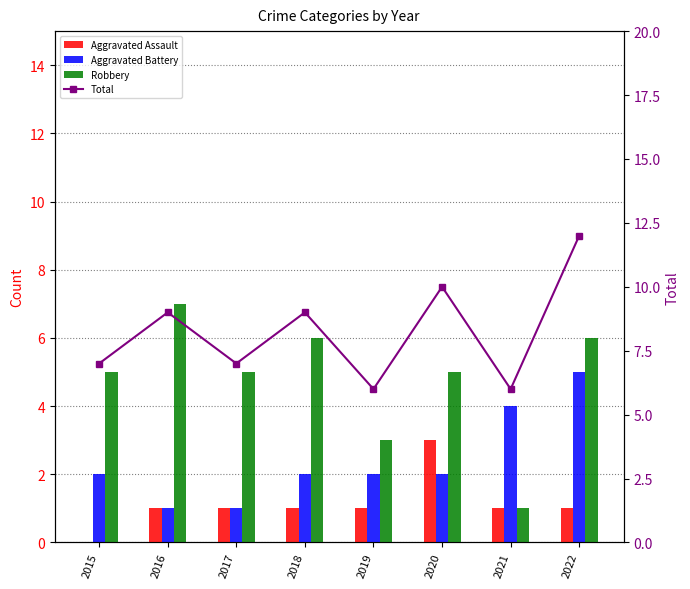

How many categories are shown in the chart?

8